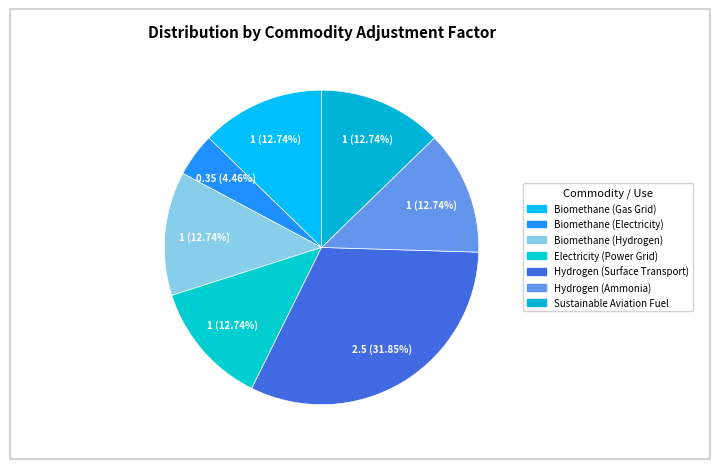

To the nearest percent, what portion does Biomethane (Electricity) represent?

4%